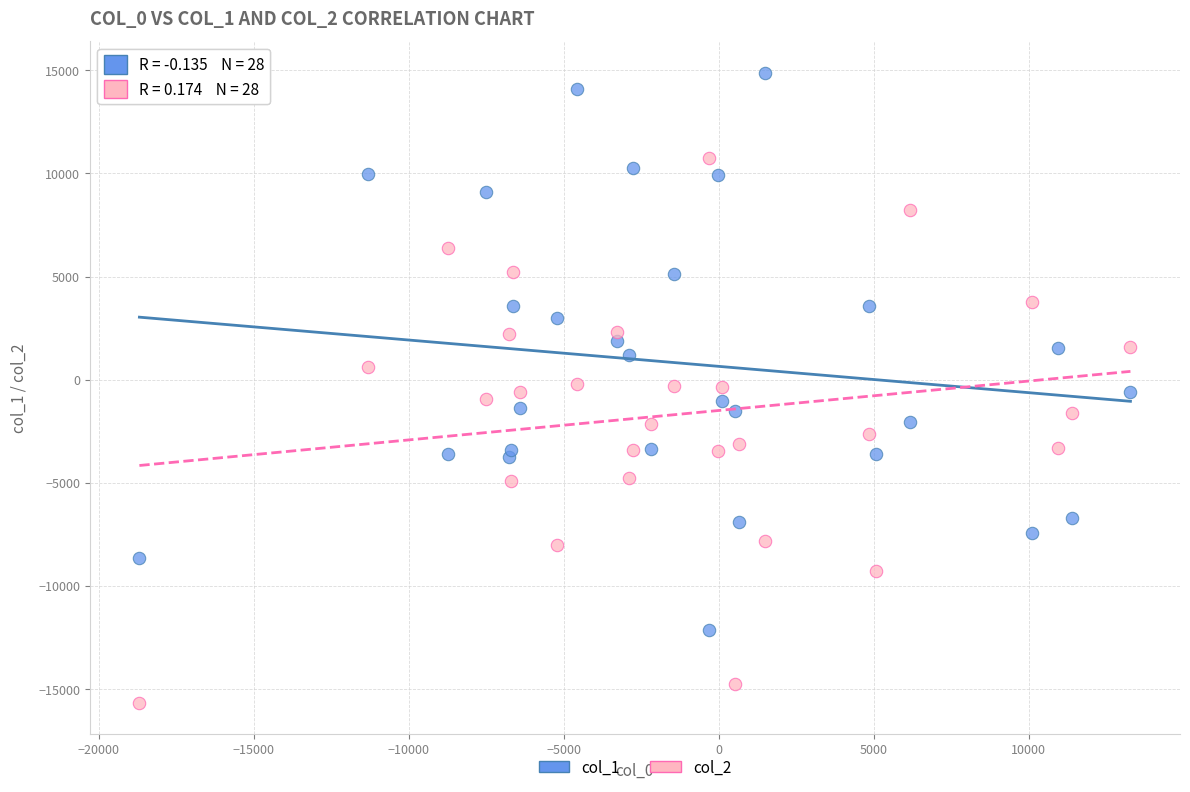

Across all data points, what is the range of X values (max minus min)?

31968.1